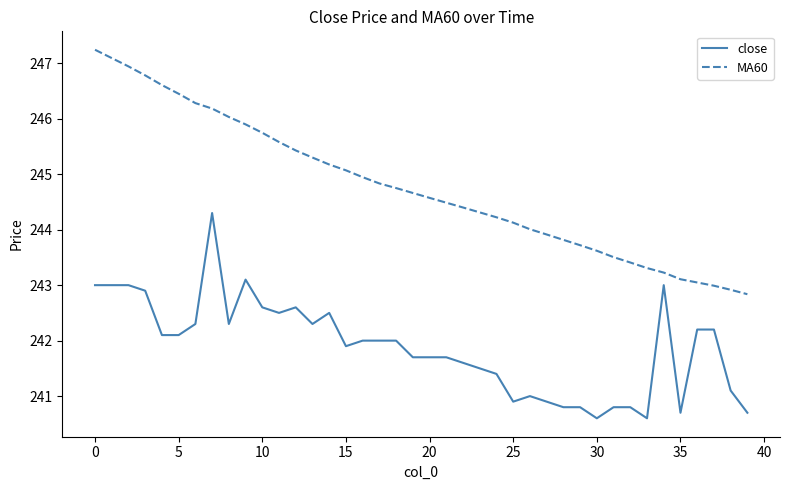

Which series has the largest total across all categories?

MA60